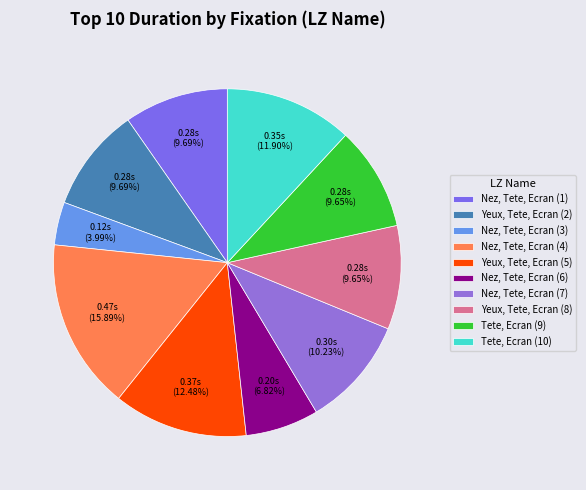

Rank the categories by value from lowest to highest.

Nez, Tete, Ecran (3), Nez, Tete, Ecran (6), Yeux, Tete, Ecran (8), Tete, Ecran (9), Yeux, Tete, Ecran (2), Nez, Tete, Ecran (1), Nez, Tete, Ecran (7), Tete, Ecran (10), Yeux, Tete, Ecran (5), Nez, Tete, Ecran (4)